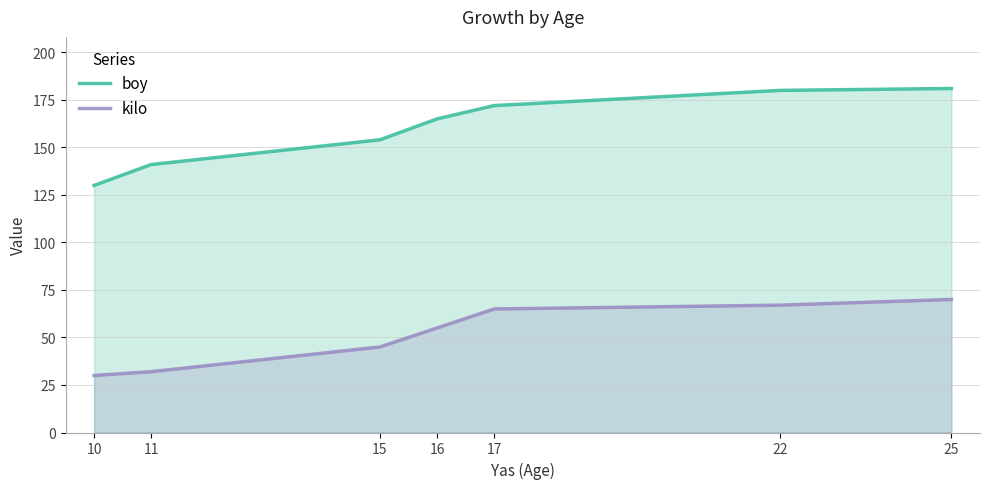

True or false: boy has more than 1 interior local peaks.

False